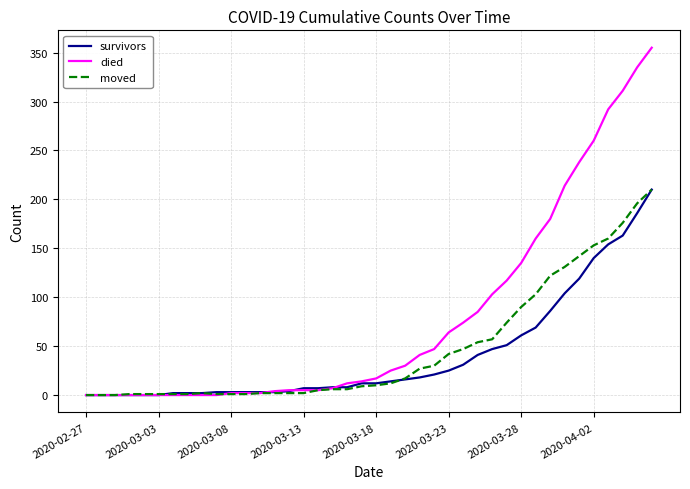

Which series has the largest total across all categories?

died